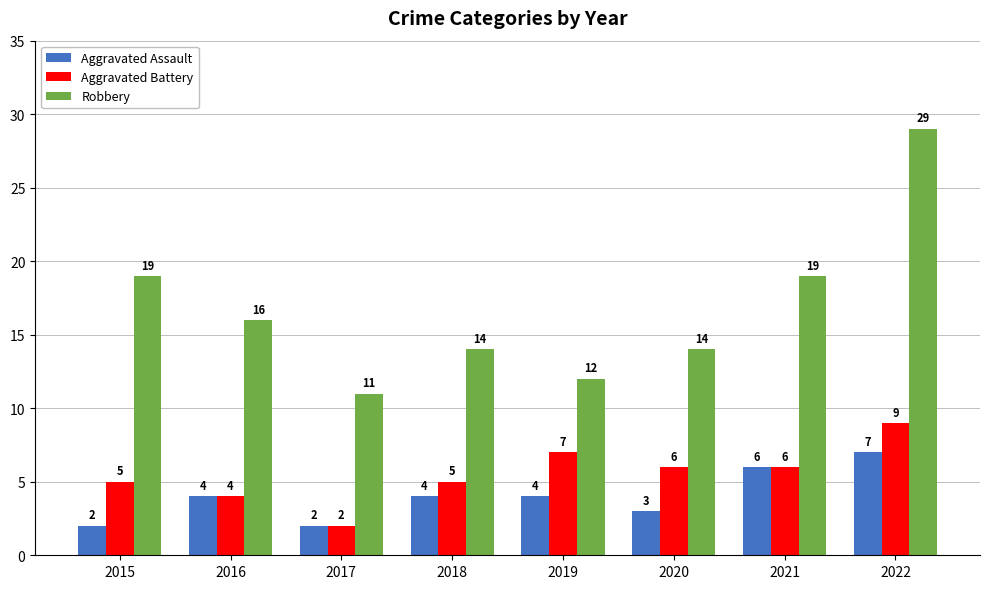

Are the bars grouped side by side (vs. stacked)?

Yes